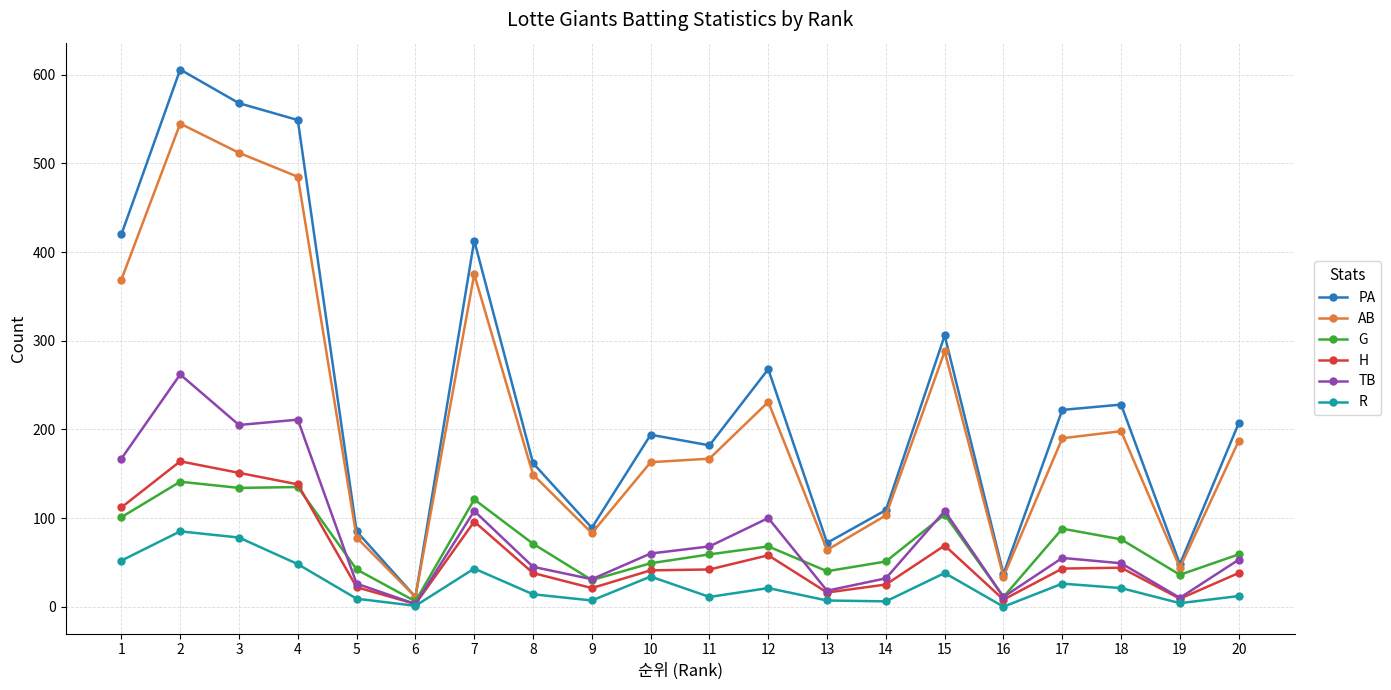

What are all the series names shown in the legend?

PA, AB, G, H, TB, R